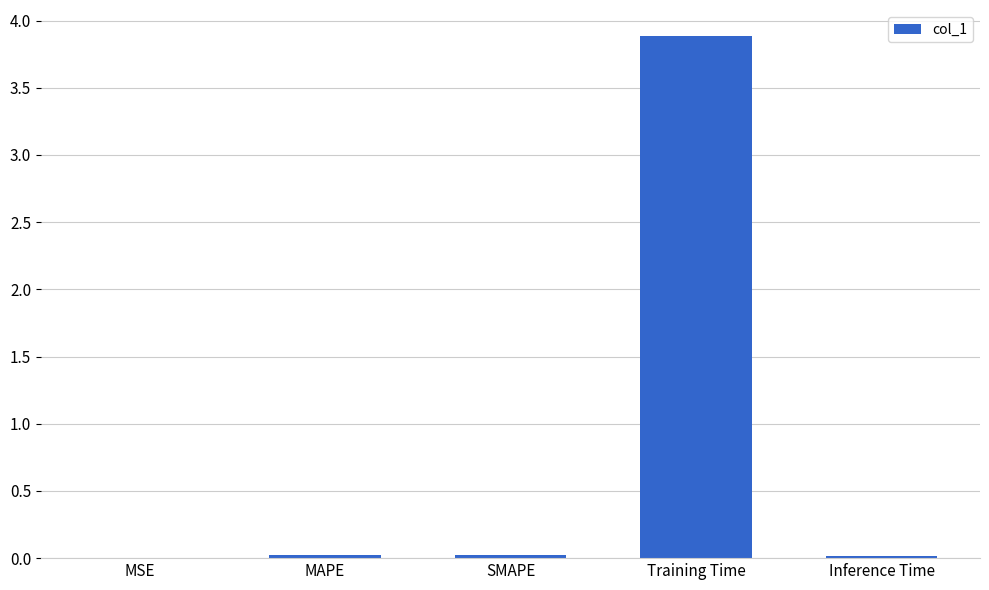

The value at Training Time is 3.9. True or false?

True